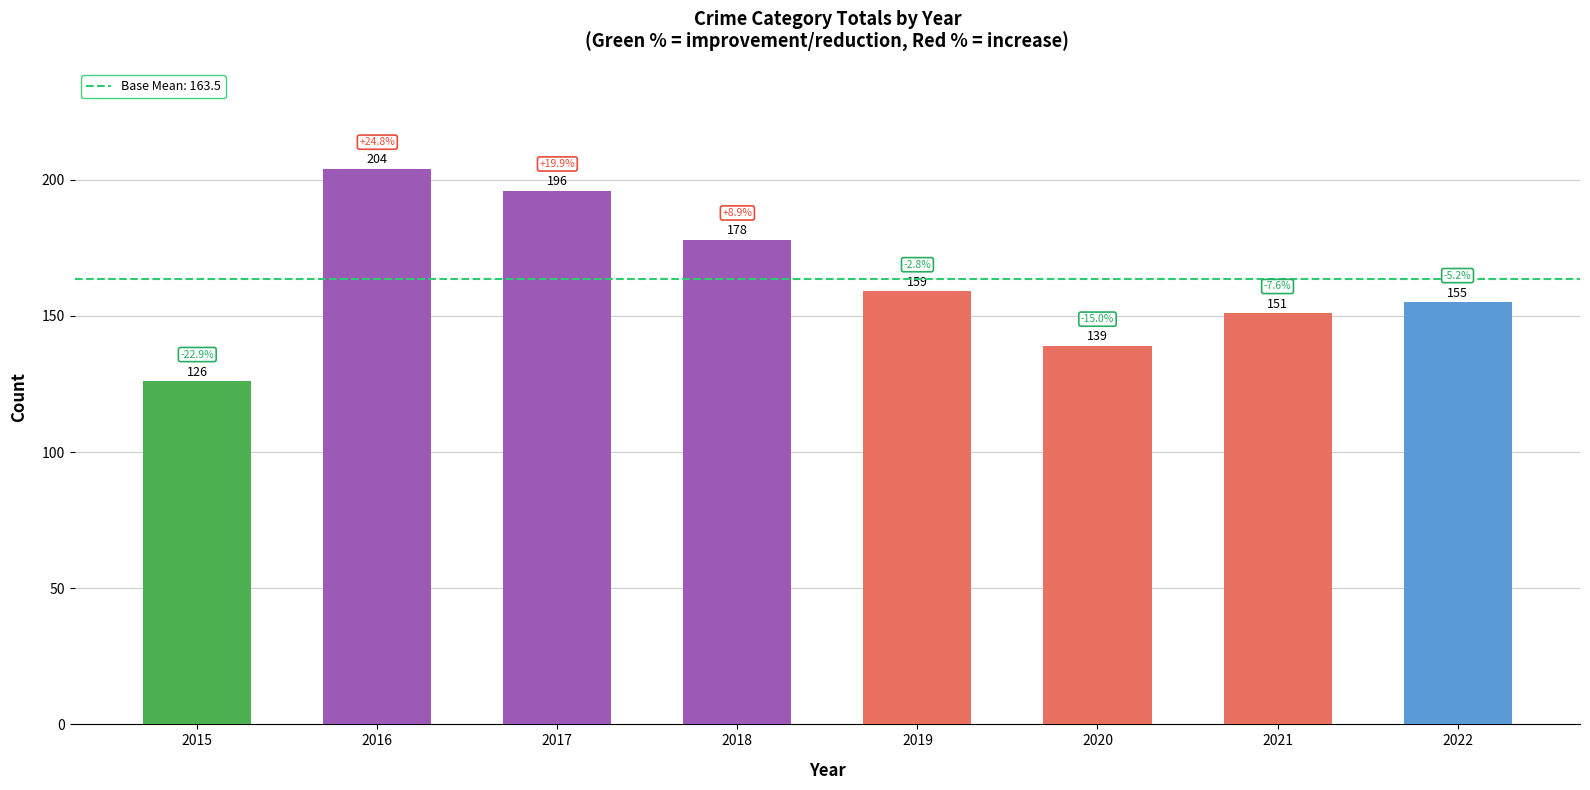

How many categories are shown in the chart?

8